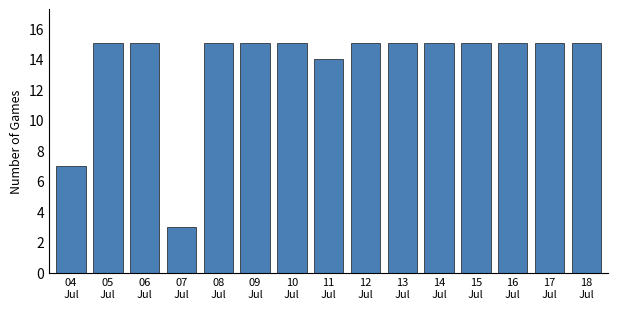

Reading left to right, list all the values displayed in this chart.

7	15	15	3	15	15	15	14	15	15	15	15	15	15	15